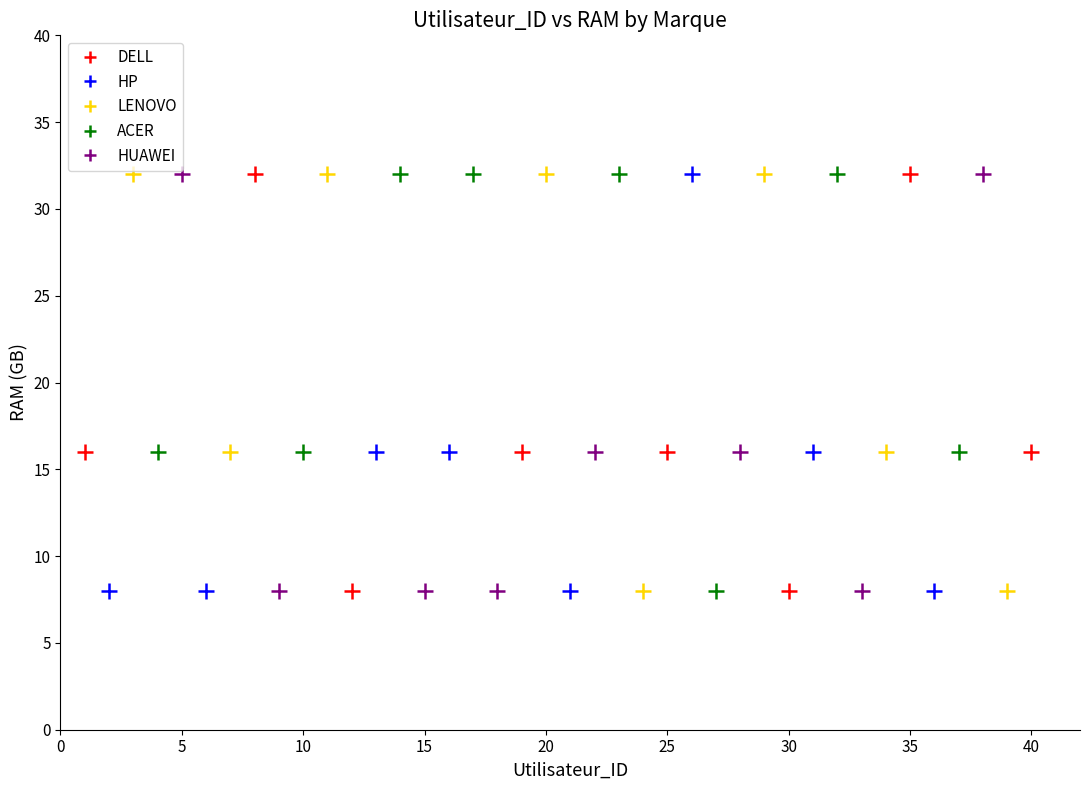

What are all the series names shown in the legend?

DELL, HP, LENOVO, ACER, HUAWEI